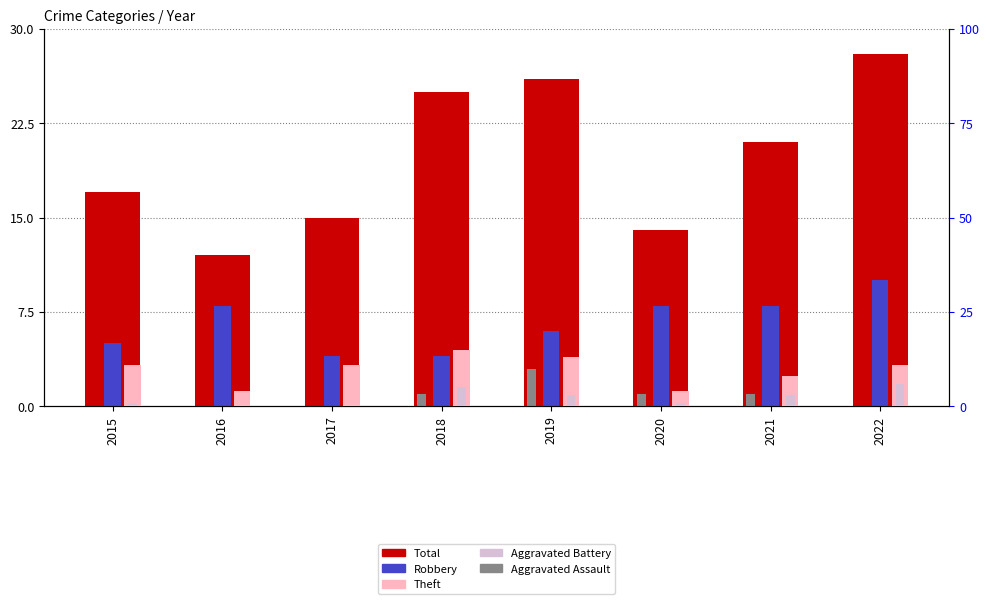

What is the average value of the Total series?

20